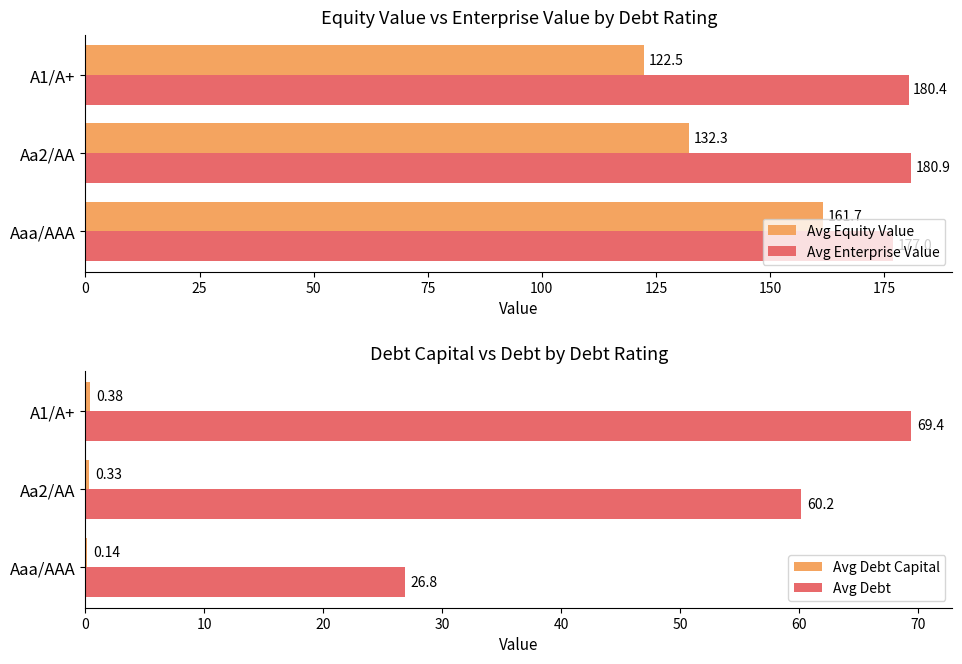

True or false: Avg Enterprise Value has a value of 267.6 at 0.

False